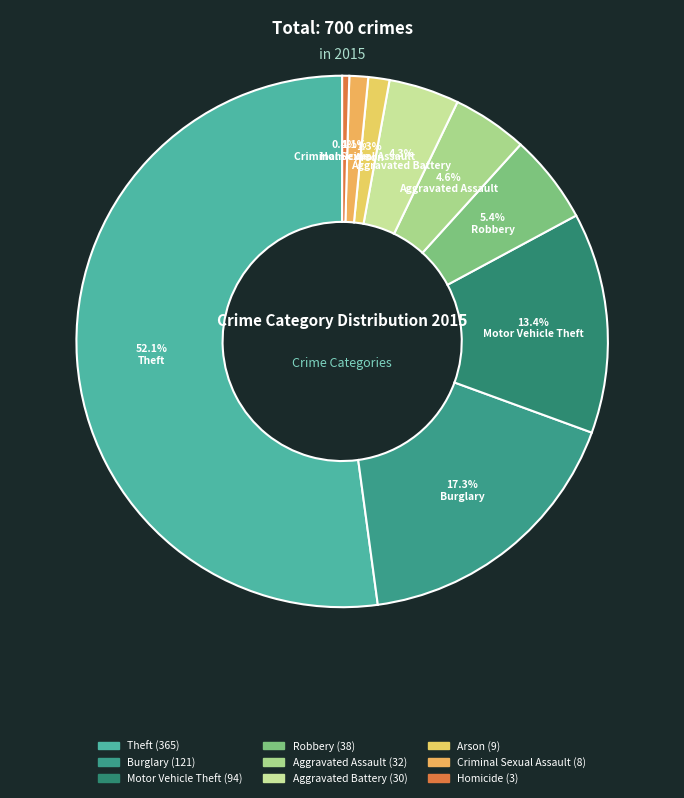

Rank the categories by value from highest to lowest.

Theft, Burglary, Motor Vehicle Theft, Robbery, Aggravated Assault, Aggravated Battery, Arson, Criminal Sexual Assault, Homicide